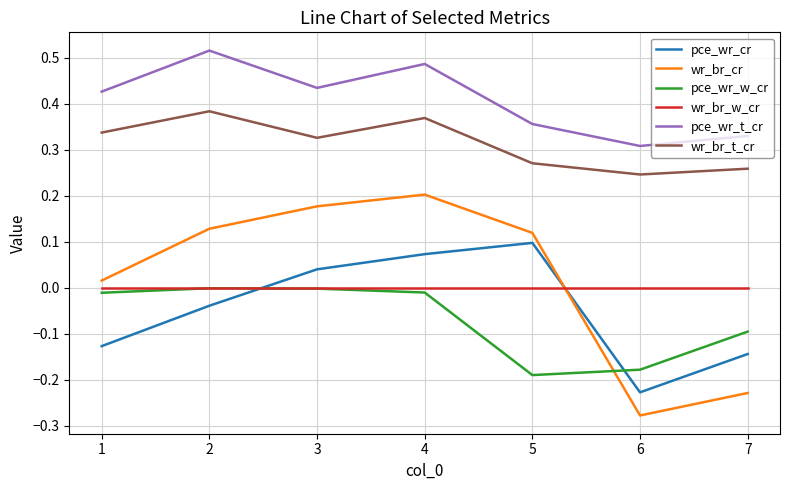

True or false: pce_wr_t_cr and pce_wr_cr intersect in this chart.

False